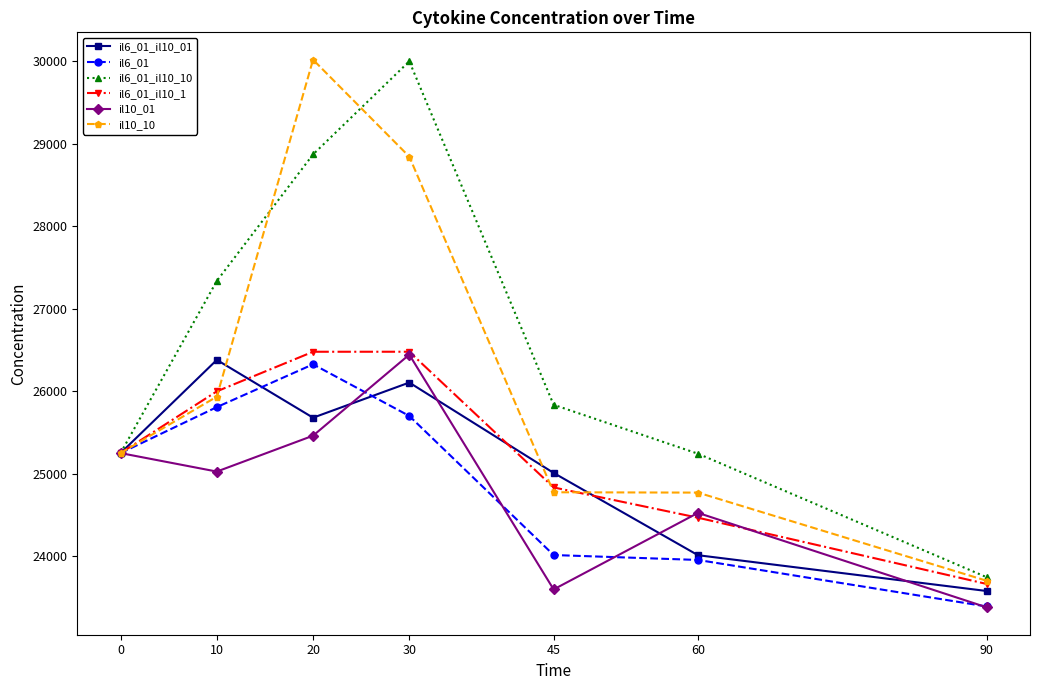

Which series changed the most between 10 and 60?

il6_01_il10_01